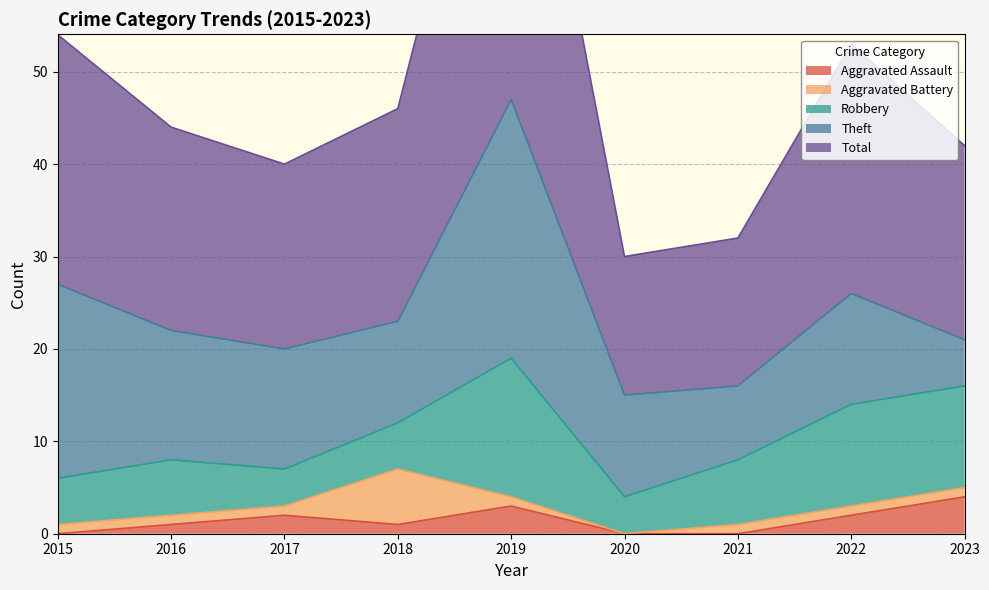

What is the total value across all series at 2020?

30